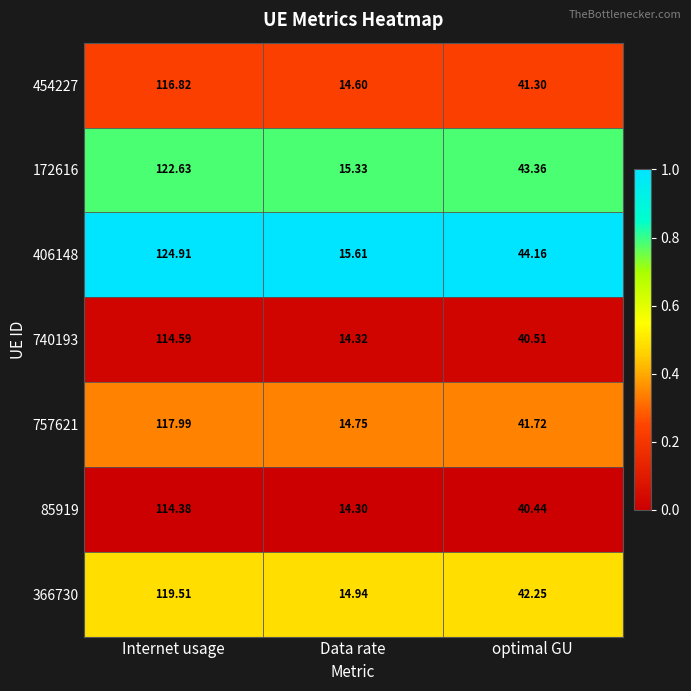

Where does the 454227 series first go above 41?

Internet usage